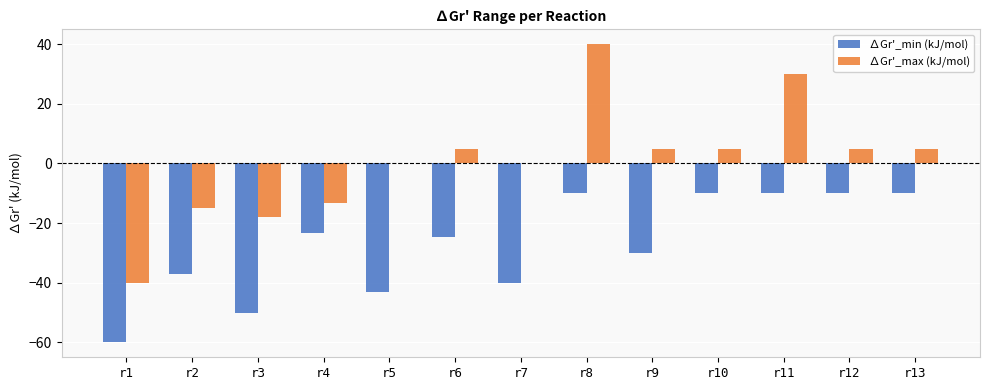

What is the highest value of the ∆Gr'_max (kJ/mol) series?

40.0